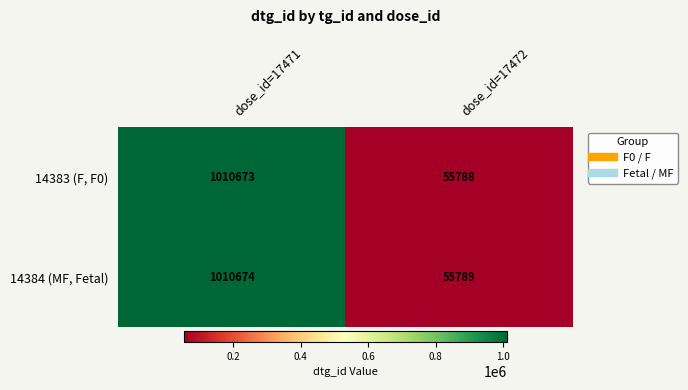

Reading left to right, what are all the values shown in this chart?

14383 (F, F0): dose_id=17471=1010673	dose_id=17472=55788
14384 (MF, Fetal): dose_id=17471=1010674	dose_id=17472=55789